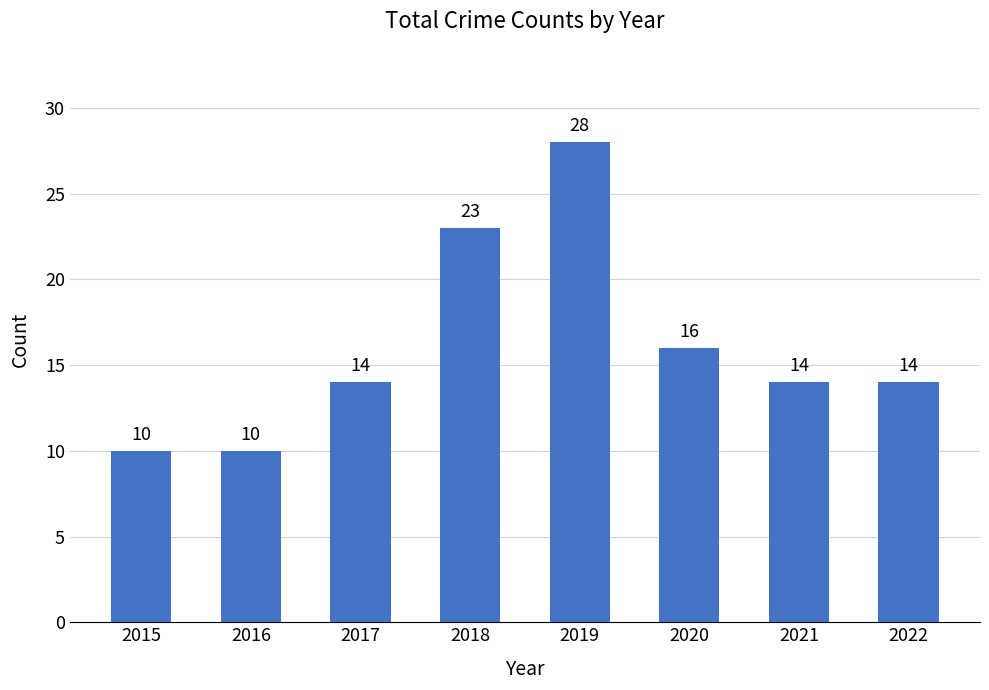

What is the smallest value displayed?

10